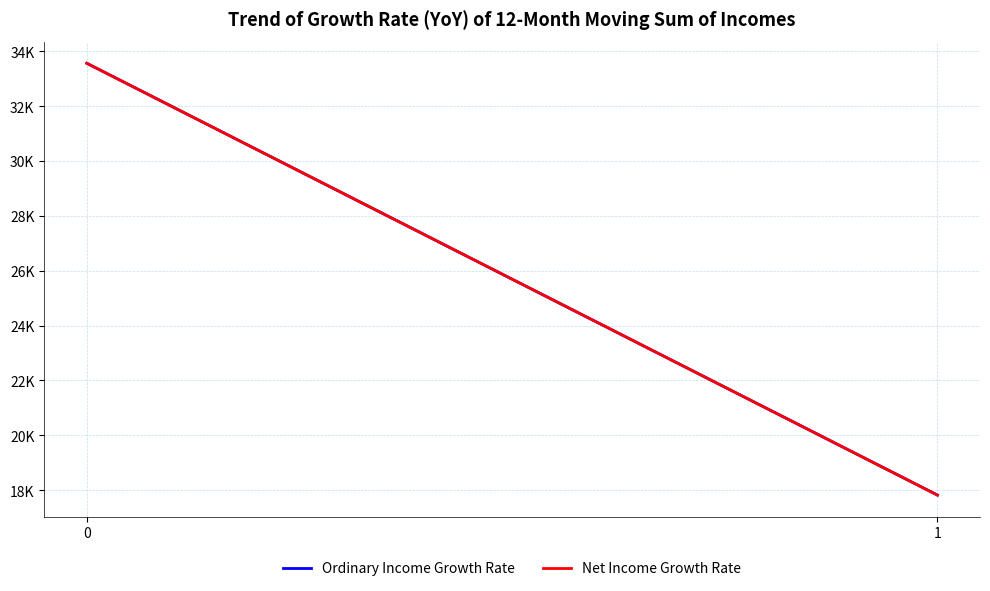

True or false: Ordinary Income Growth Rate has a value of 17822 at 1.

True